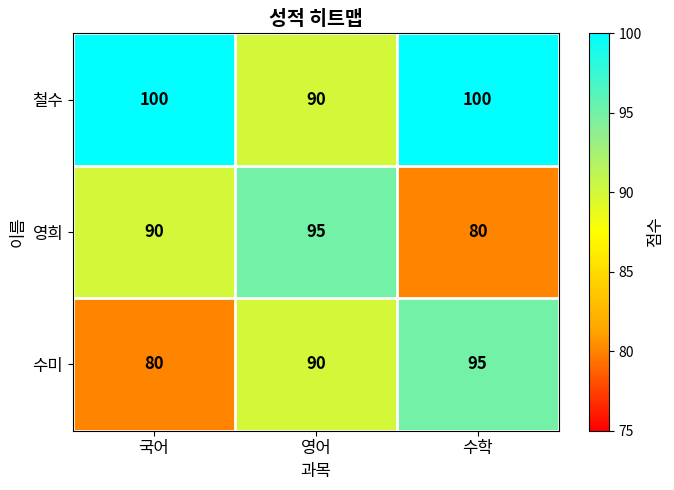

How many distinct data groups are displayed?

3